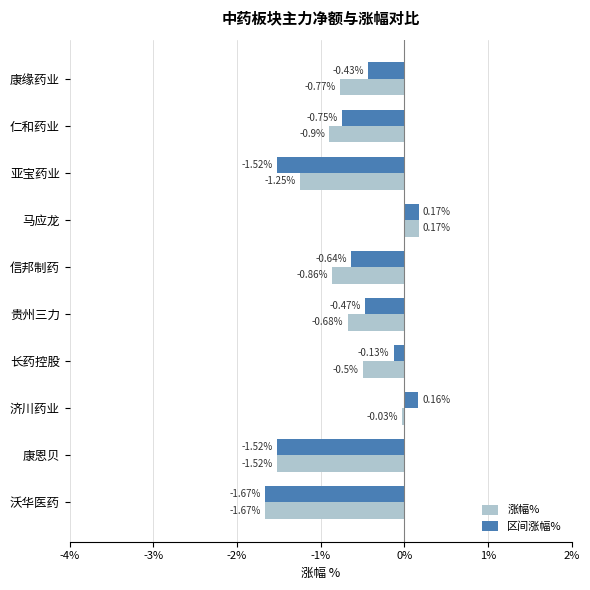

At which label is 涨幅% closest to 0?

济川药业